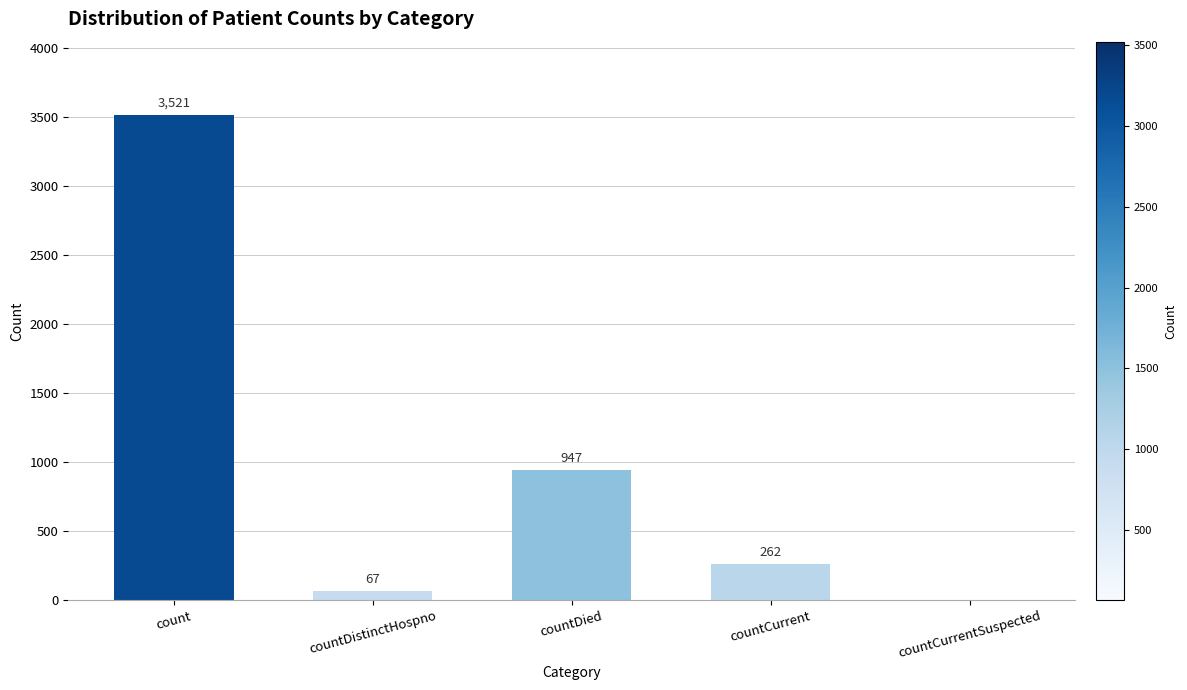

Reading right to left, extract all data points from this chart.

0	262	947	67	3521